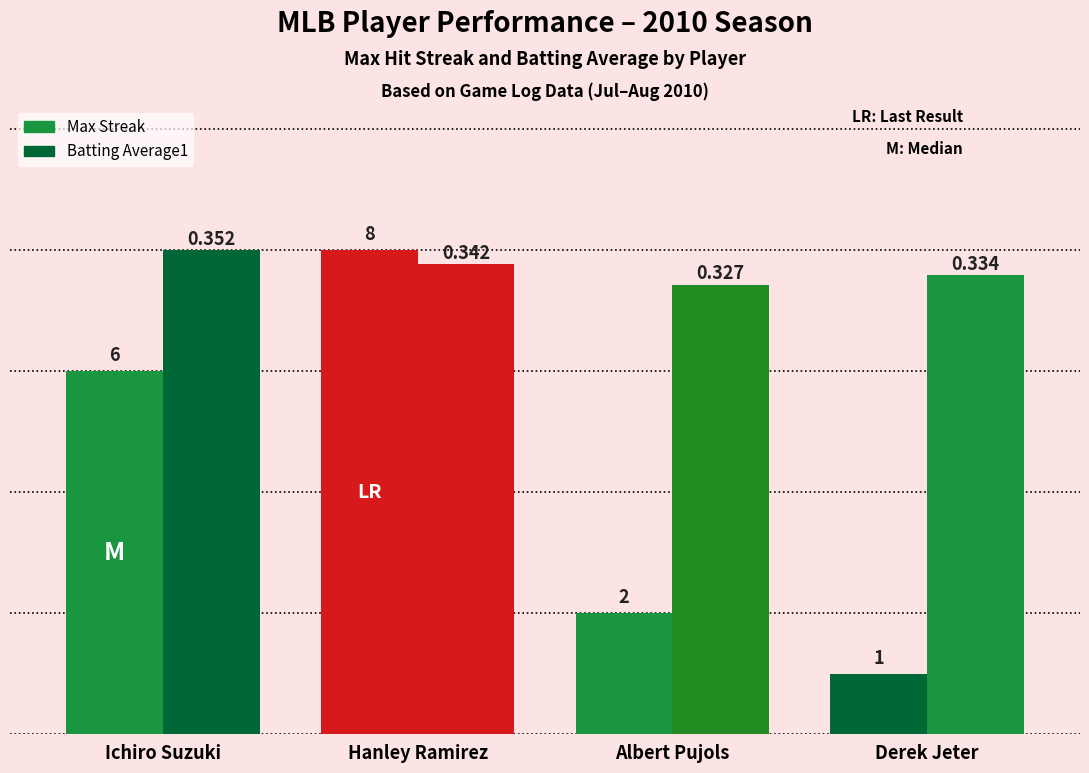

What is the sum of all Max Streak values?

17.0